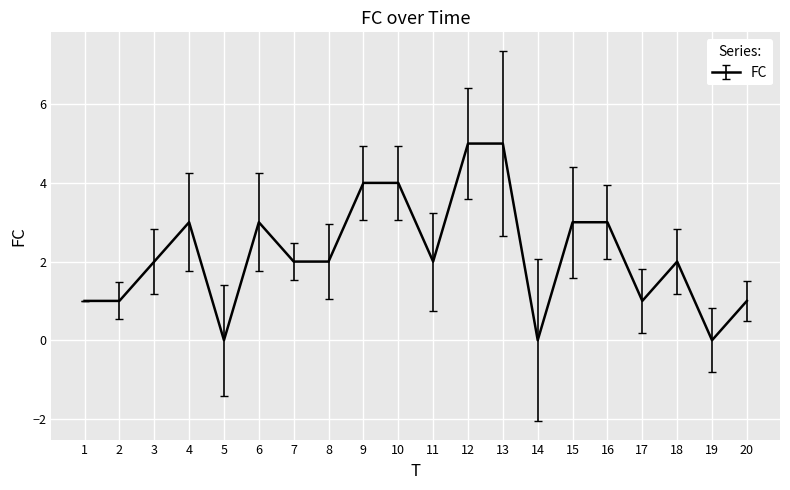

Where is the first local maximum?

4